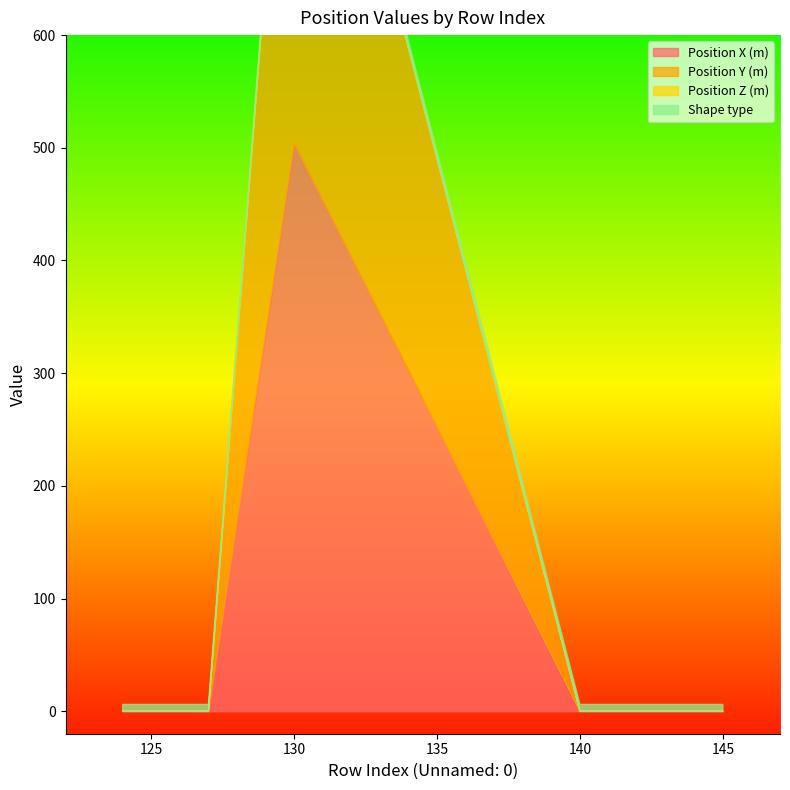

What is the average value of the Position X (m) series?

72